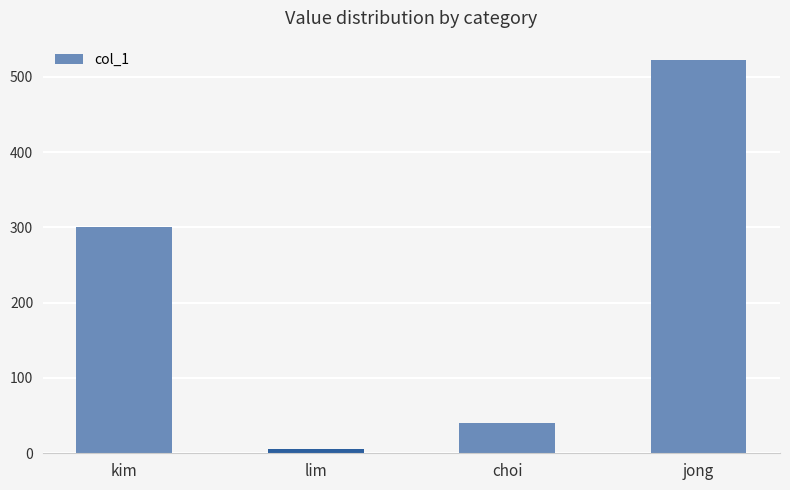

Rank the categories by value from lowest to highest.

lim, choi, kim, jong